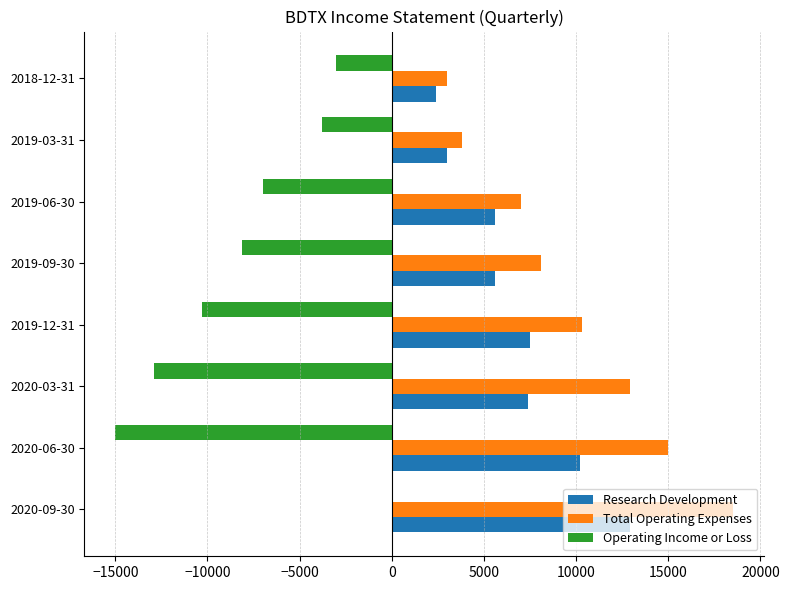

How many Research Development values are between 5600 and 10200?

5